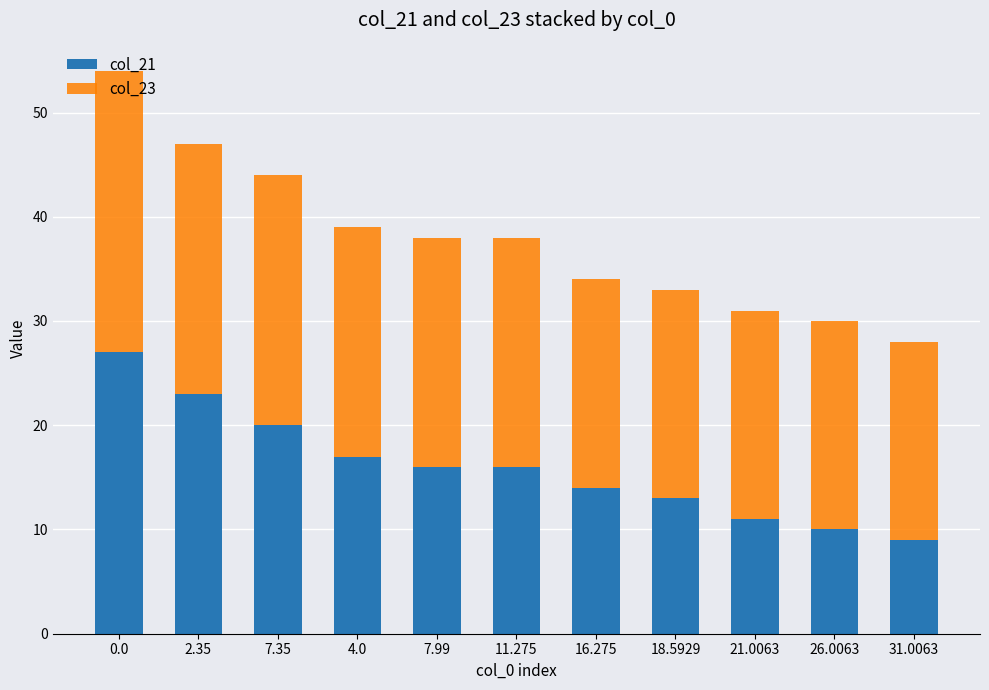

Is it true that col_21 equals 9 at 31.0063?

True